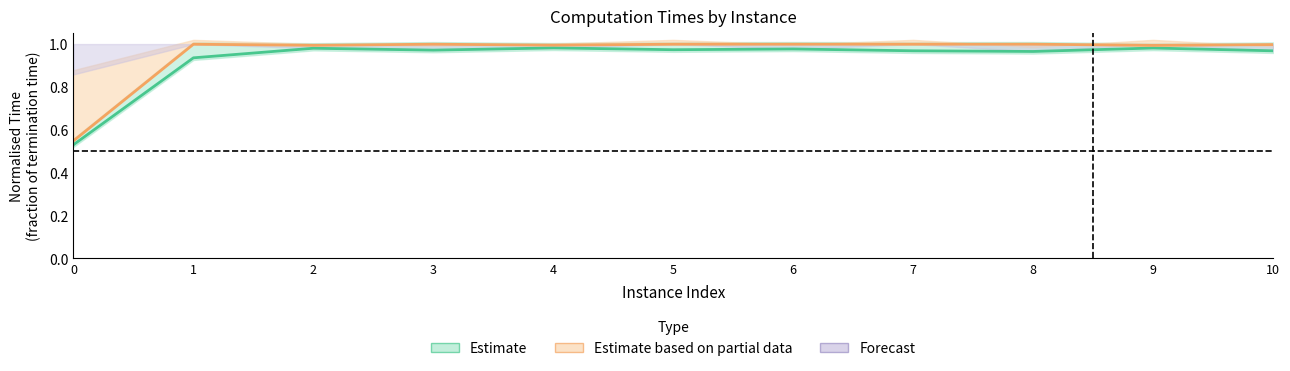

Does the chart display data point markers on the line(s)?

No